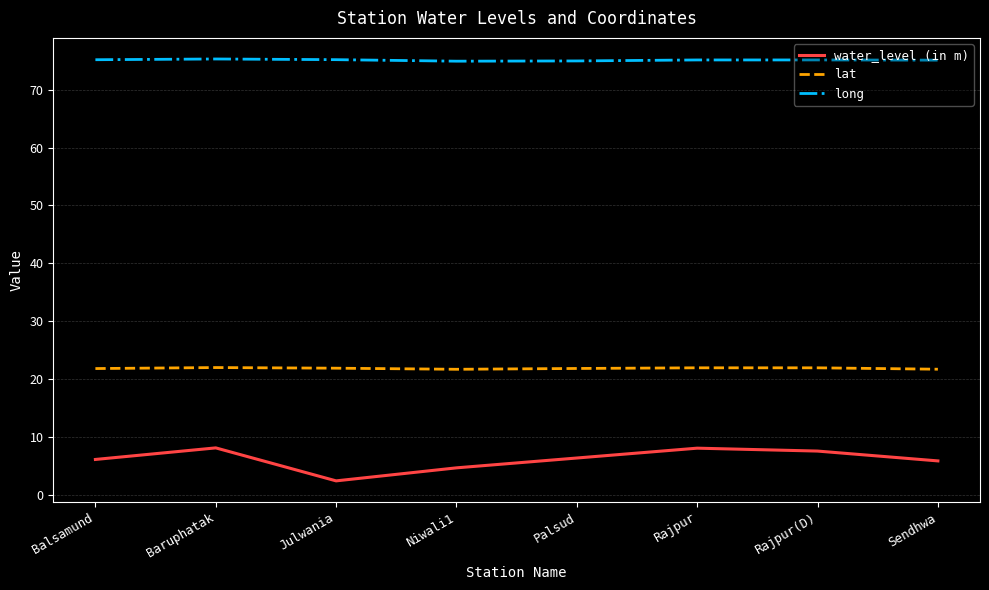

Rank the series by their average value, from lowest to highest.

water_level (in m), lat, long